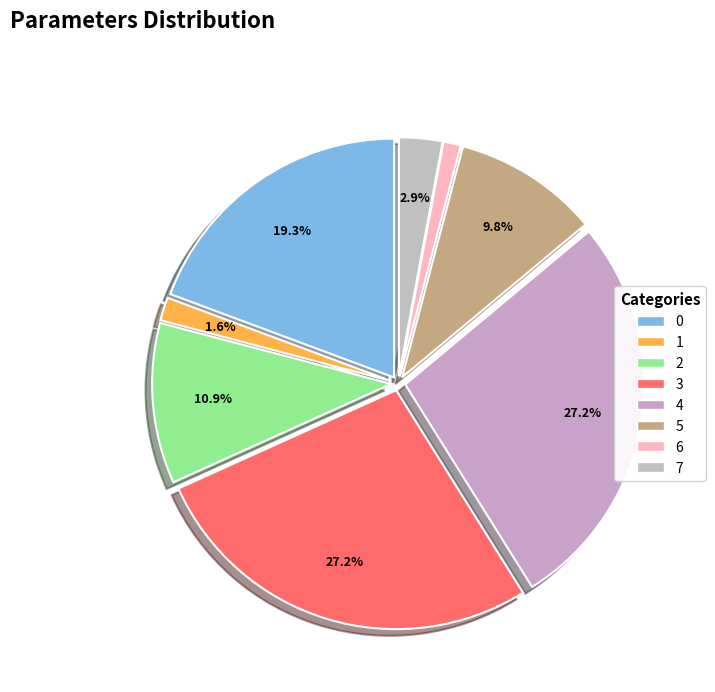

Count the number of slices in the pie.

8